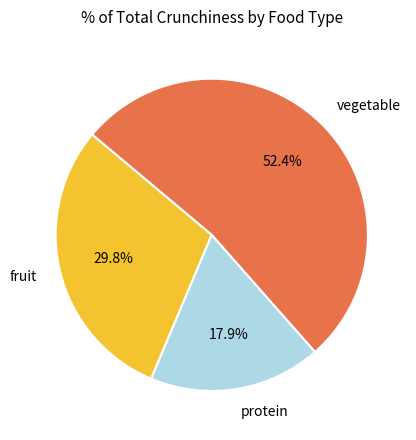

What is the majority slice?

vegetable